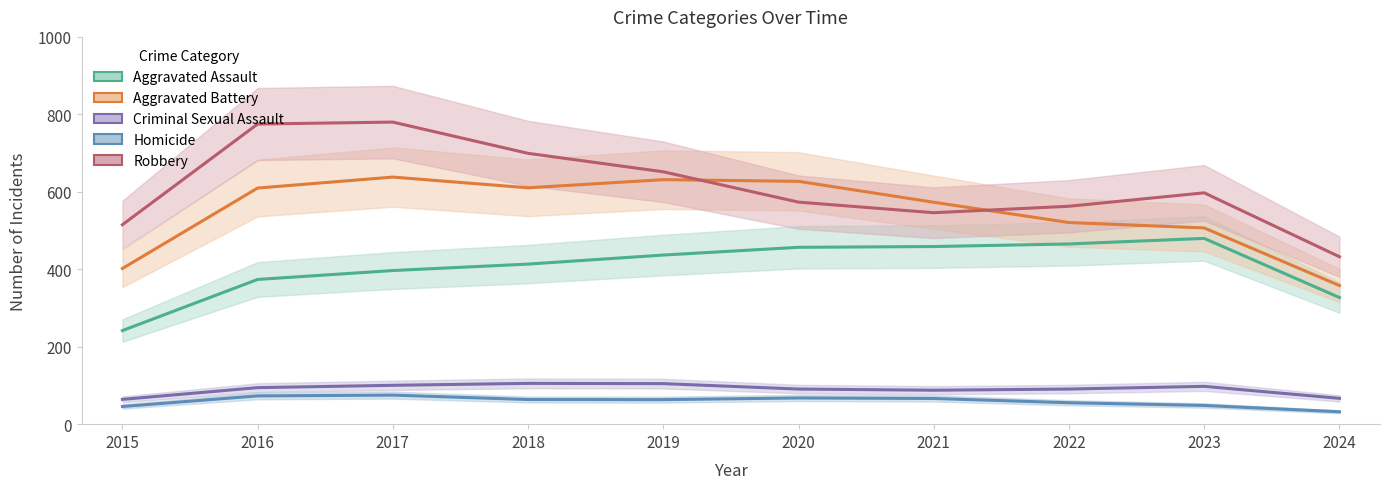

Reading left to right, transcribe all the data shown in this chart.

Aggravated Assault: 2015=241.7	2016=373.7	2017=396.7	2018=413.3	2019=436.7	2020=456.7	2021=458.7	2022=465.3	2023=479.7	2024=327.0
Aggravated Battery: 2015=402.0	2016=609.7	2017=638.0	2018=610.3	2019=631.3	2020=627.0	2021=573.0	2022=520.7	2023=506.7	2024=358.0
Criminal Sexual Assault: 2015=64.0	2016=94.3	2017=100.3	2018=105.3	2019=104.7	2020=90.7	2021=87.7	2022=90.7	2023=97.7	2024=66.7
Homicide: 2015=45.7	2016=73.0	2017=75.0	2018=63.7	2019=63.3	2020=67.7	2021=66.3	2022=55.3	2023=48.3	2024=32.0
Robbery: 2015=515.0	2016=775.0	2017=780.0	2018=699.3	2019=651.7	2020=573.3	2021=546.0	2022=562.7	2023=597.3	2024=432.3